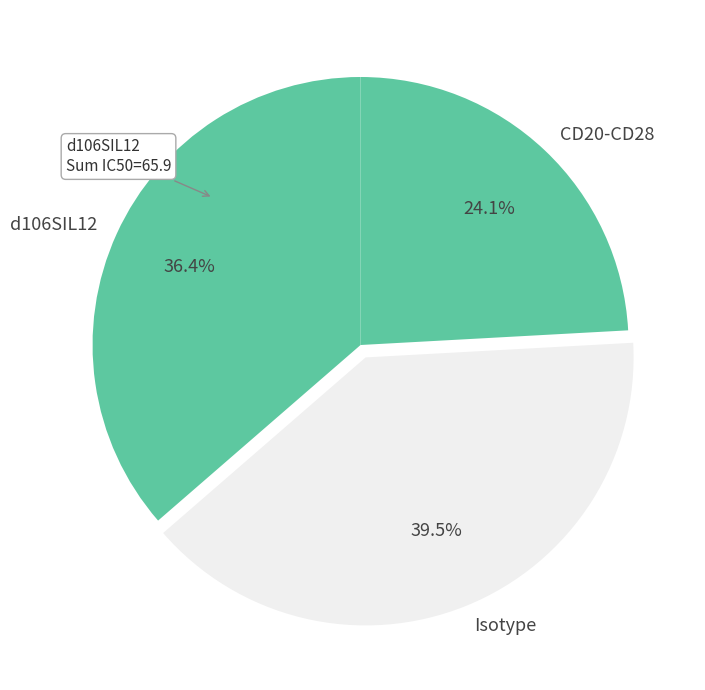

Count the number of slices in the pie.

3